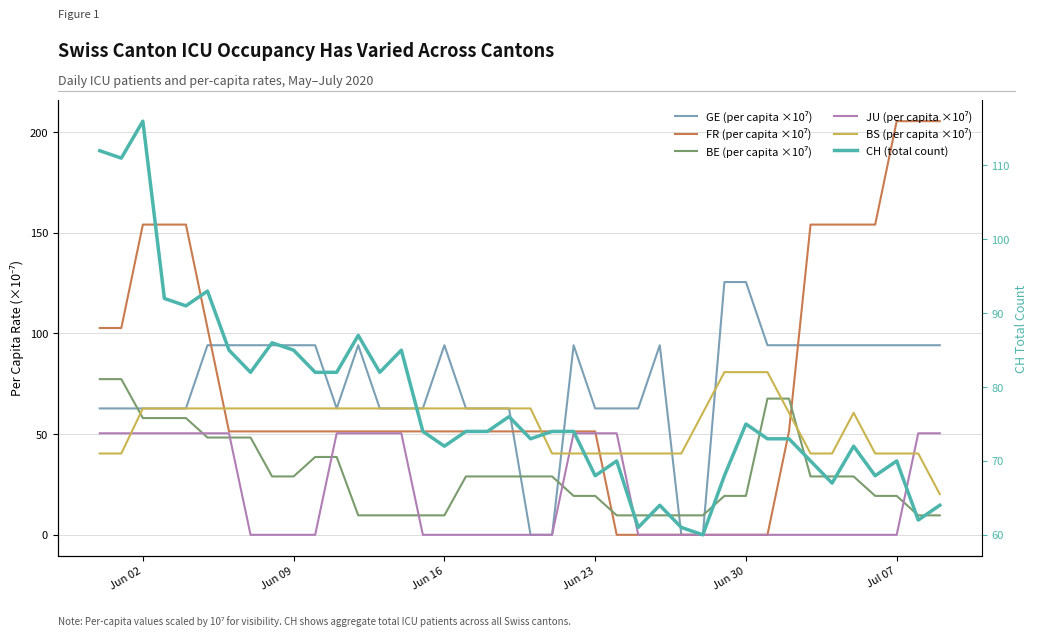

What are all the series names shown in the legend?

GE (per capita ×10⁷), FR (per capita ×10⁷), BE (per capita ×10⁷), JU (per capita ×10⁷), BS (per capita ×10⁷), CH (total count)